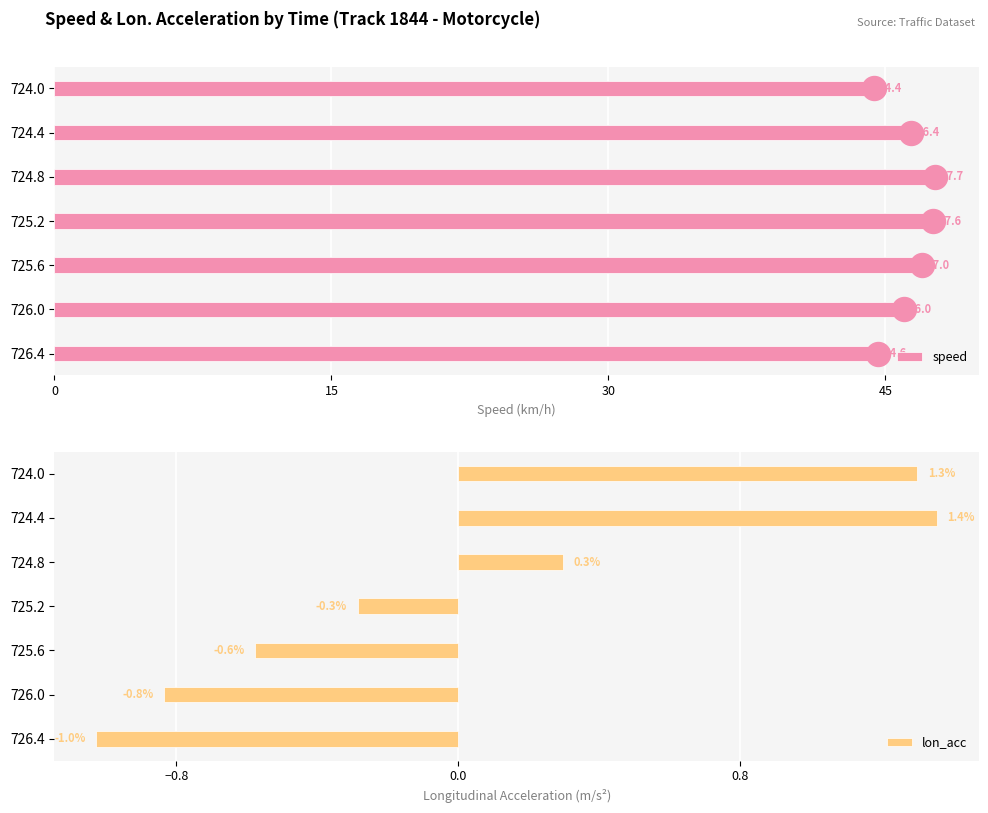

True or false: speed has a value of 18.2 at 726.4.

False